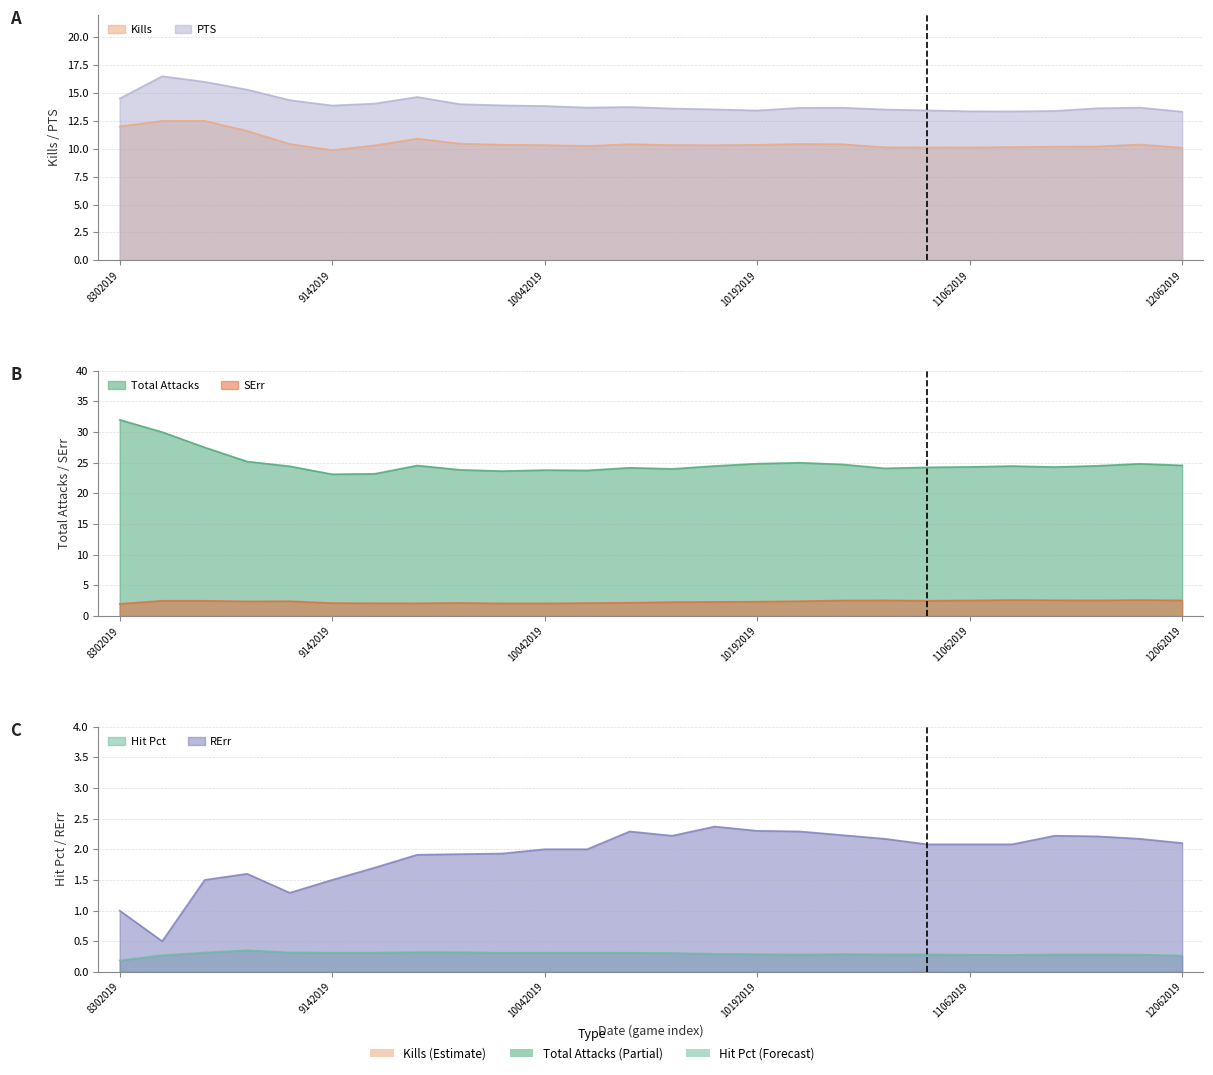

The SErr series shows 3.5 at 9202019. True or false?

False